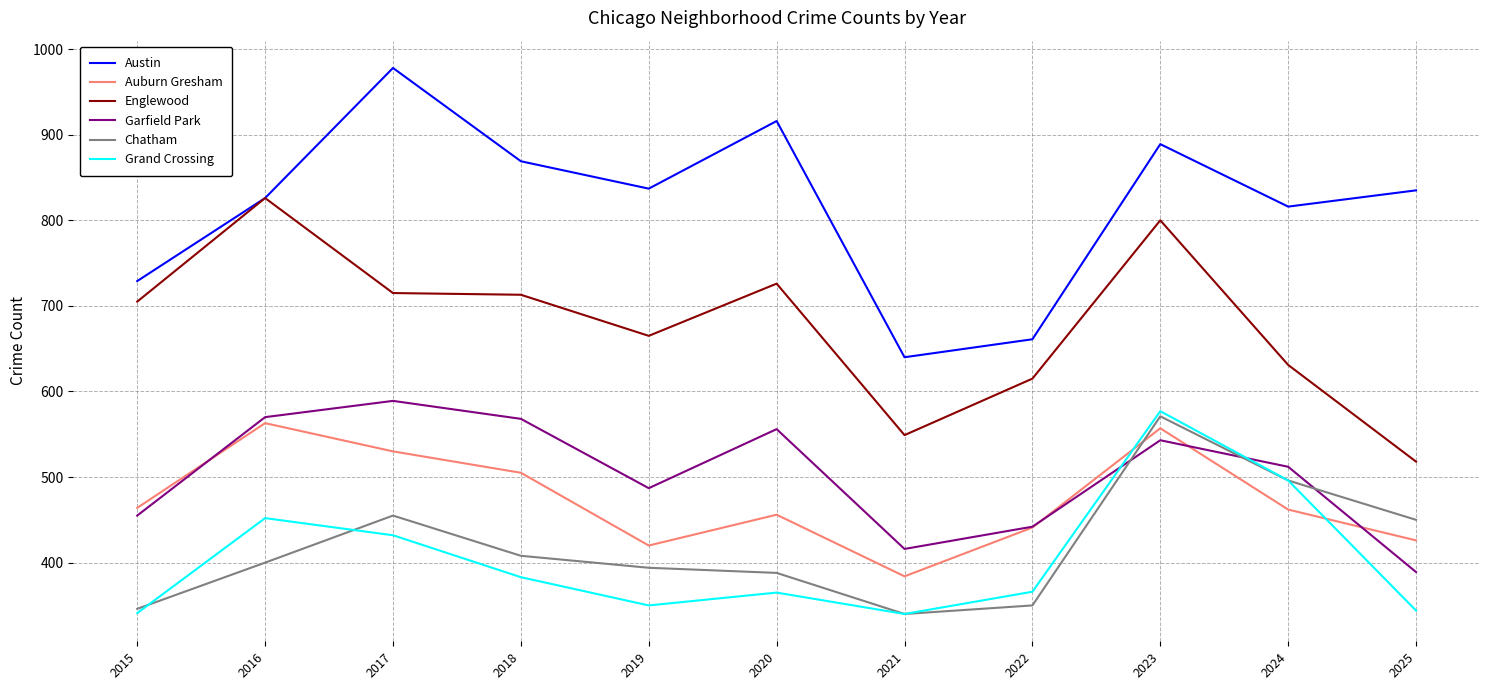

Is the value of Chatham at 2019 greater than the value of Auburn Gresham at 2018?

No